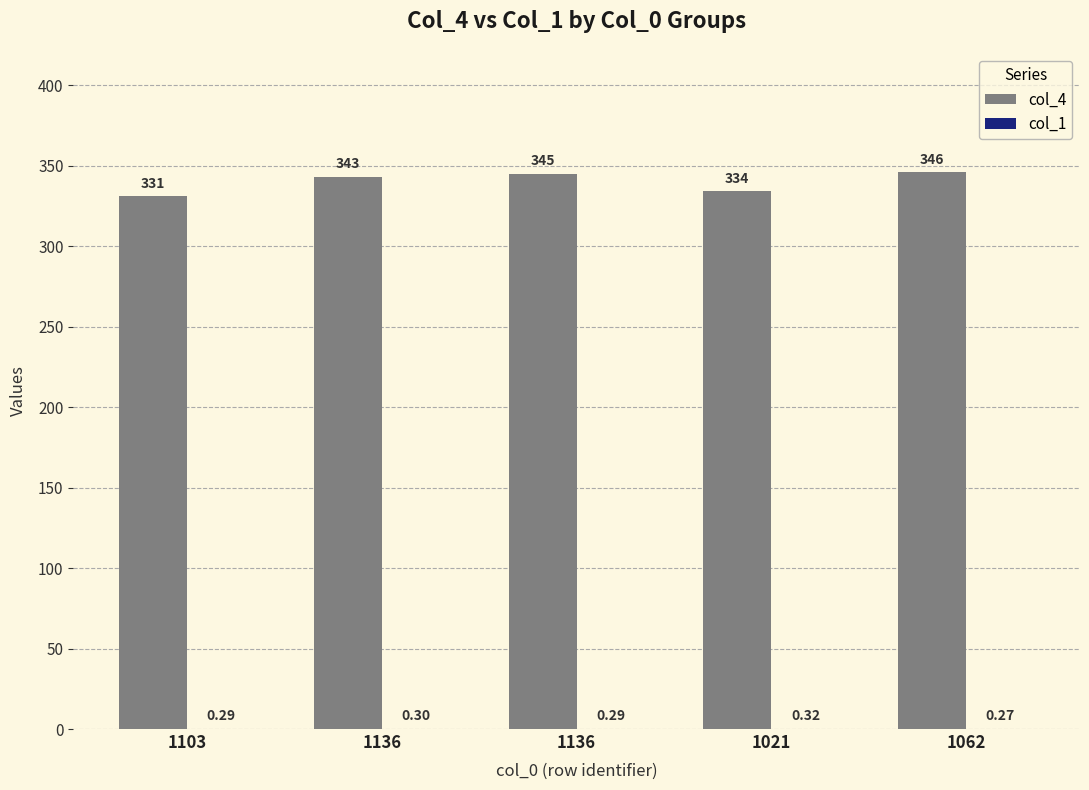

How many data points does each series have?

5